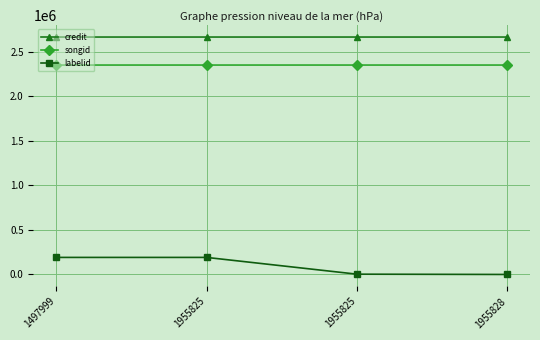

Which category has the lowest value in the credit series?

1497999